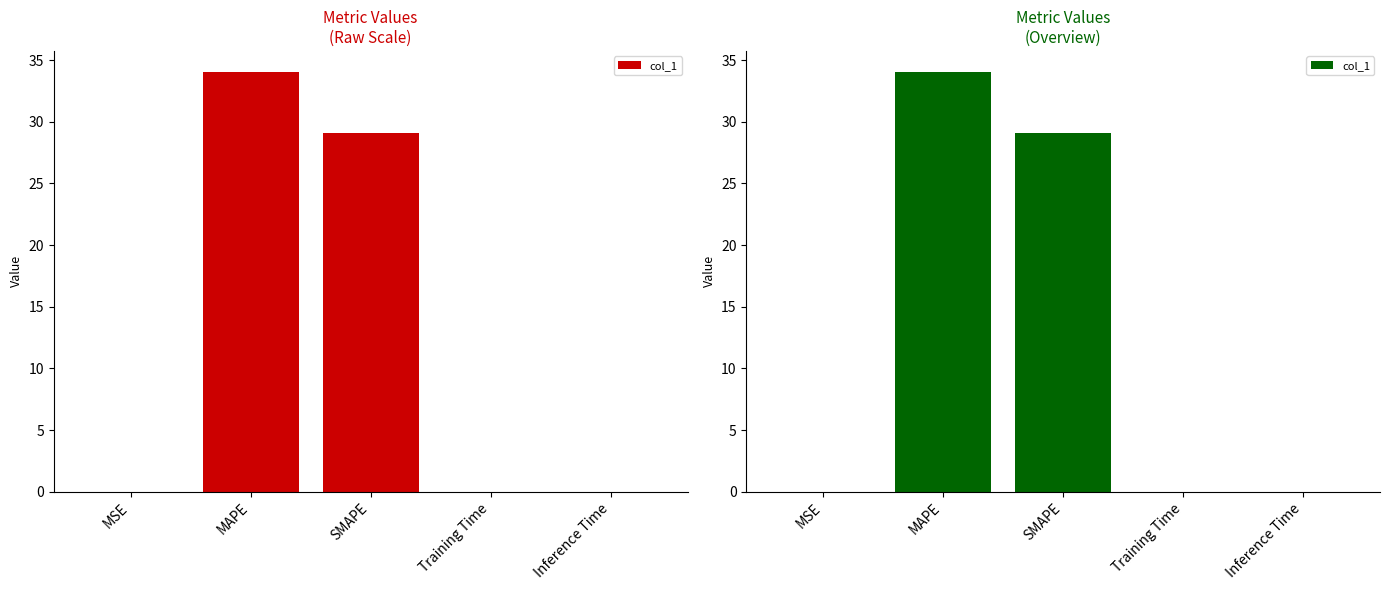

At which category does the chart reach its minimum across all series?

MSE